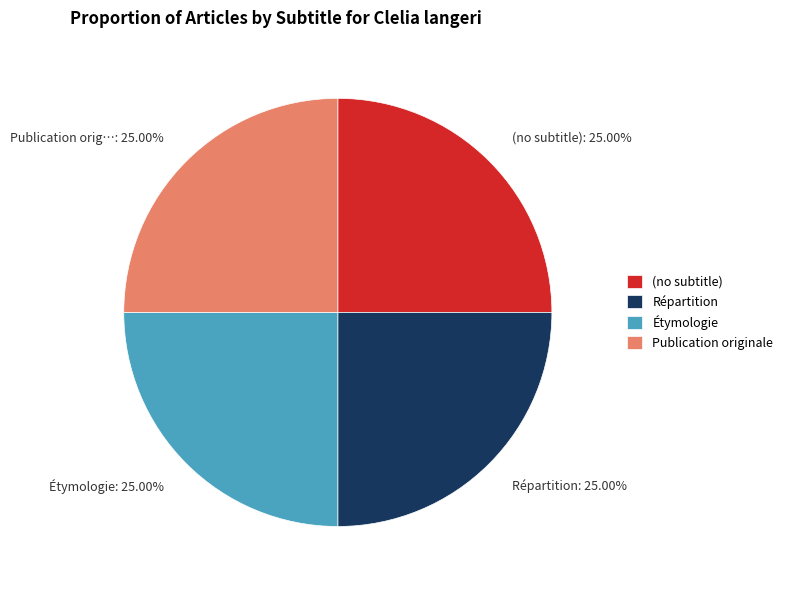

What is the total percentage of (no subtitle) and Étymologie?

50.0%